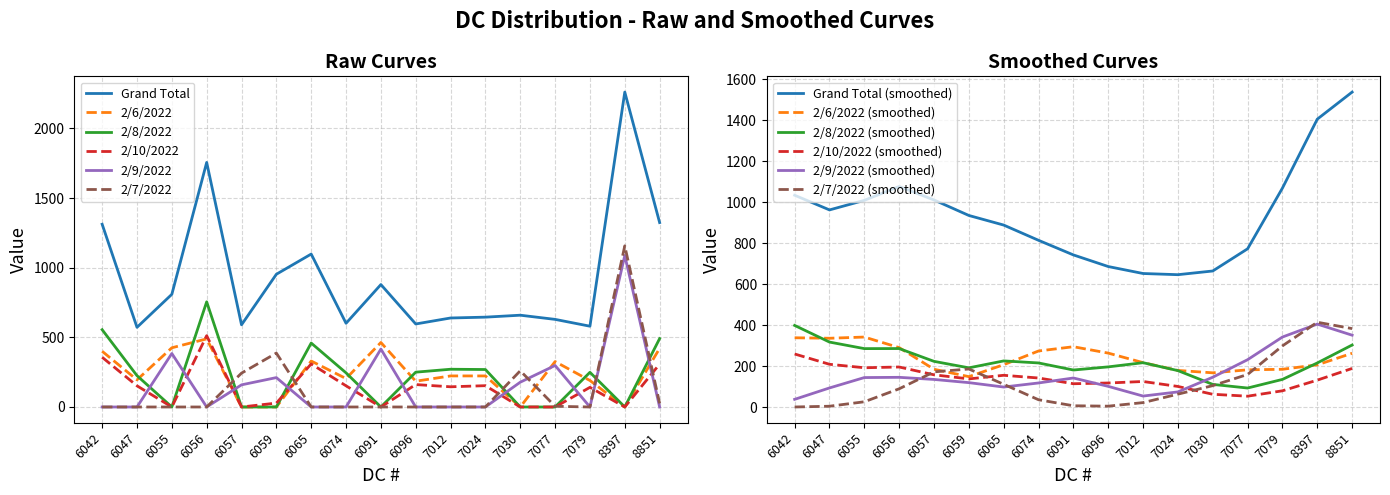

Which series has the largest total across all categories?

Grand Total